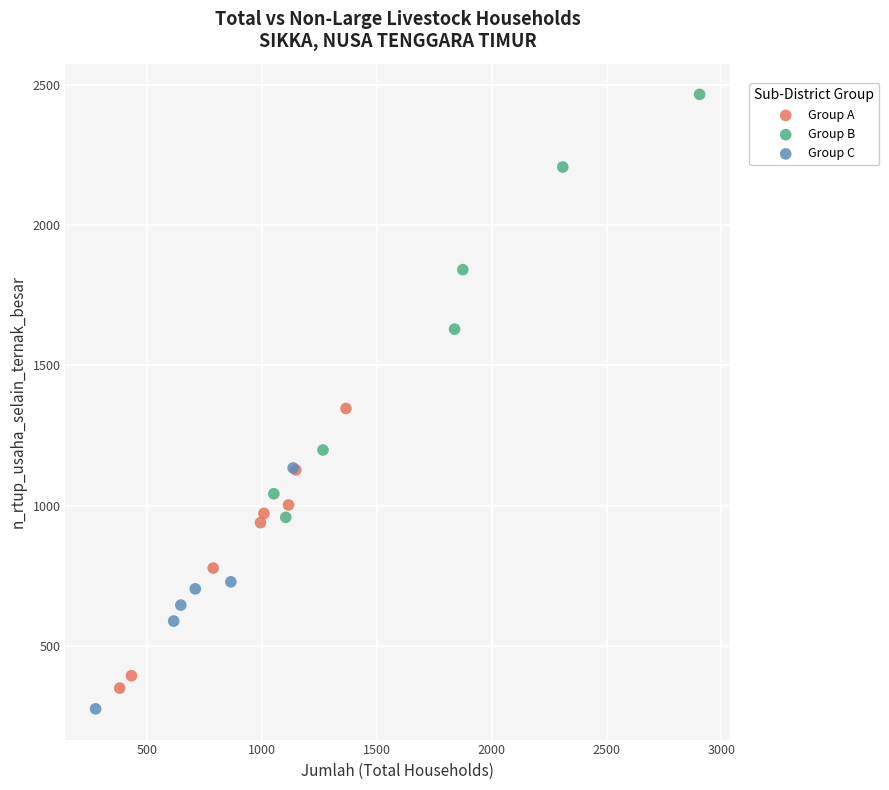

Which series contains the lowest Y value?

Group C